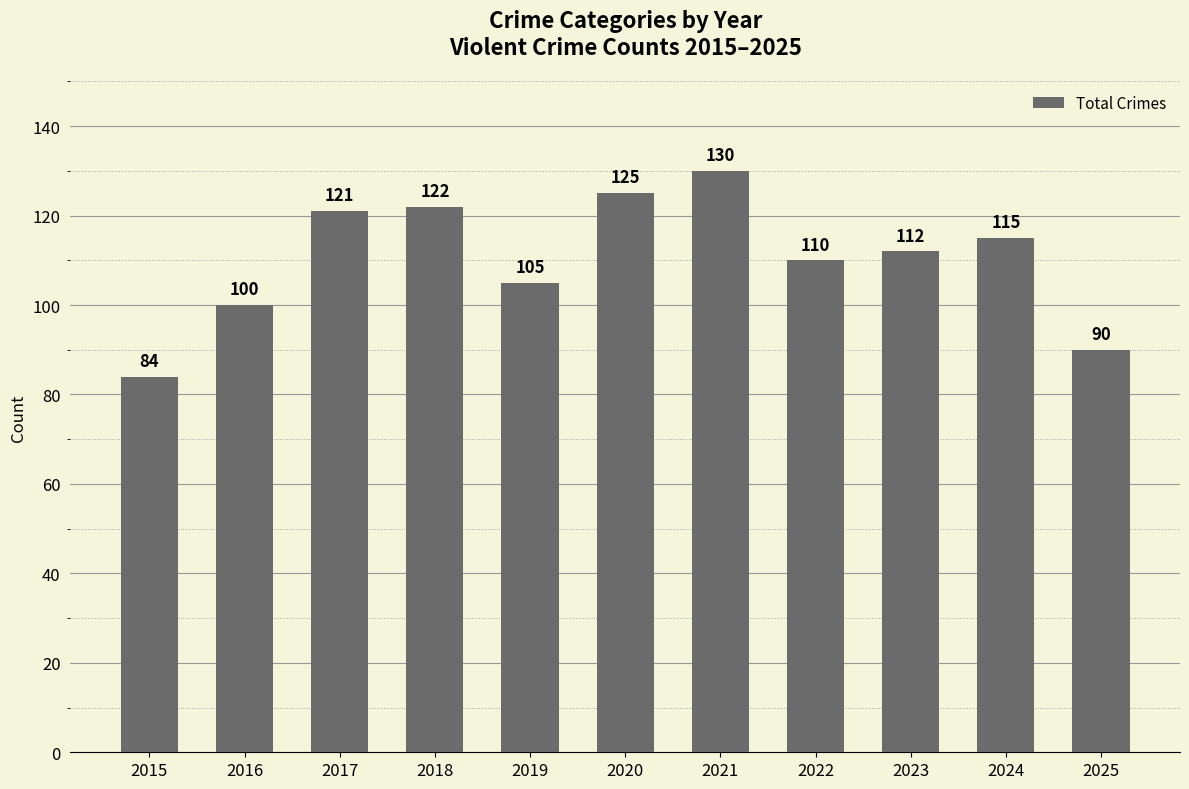

Count the number of data series in this chart.

1